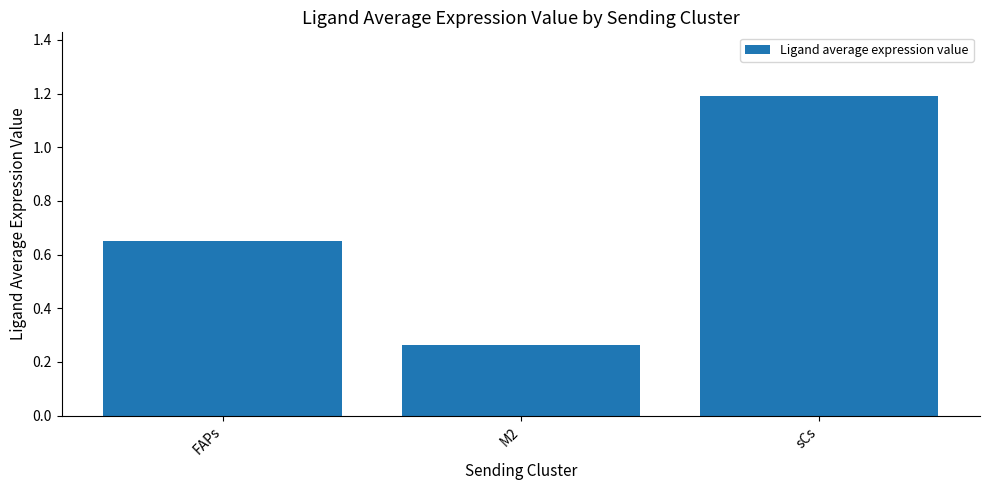

What is the label of the 1st bar from the right?

sCs